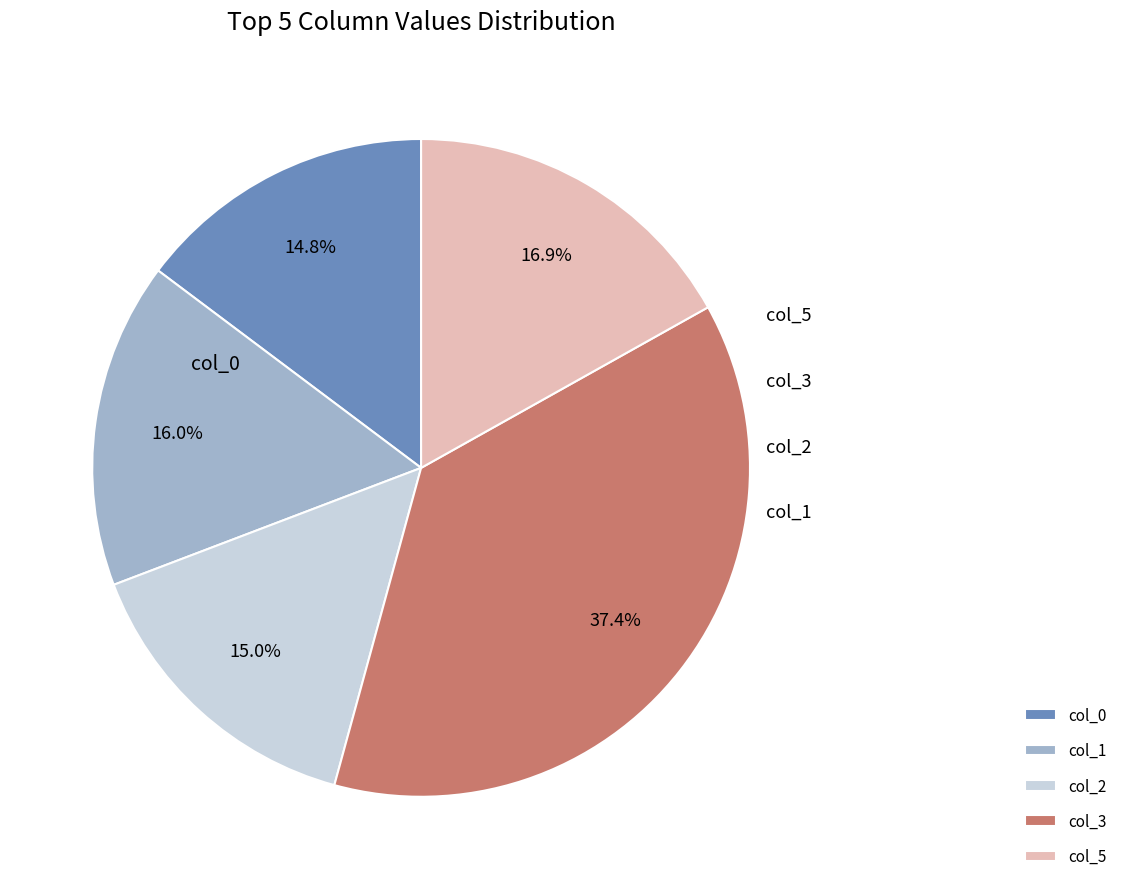

How much of the chart is everything except col_2?

85.0%